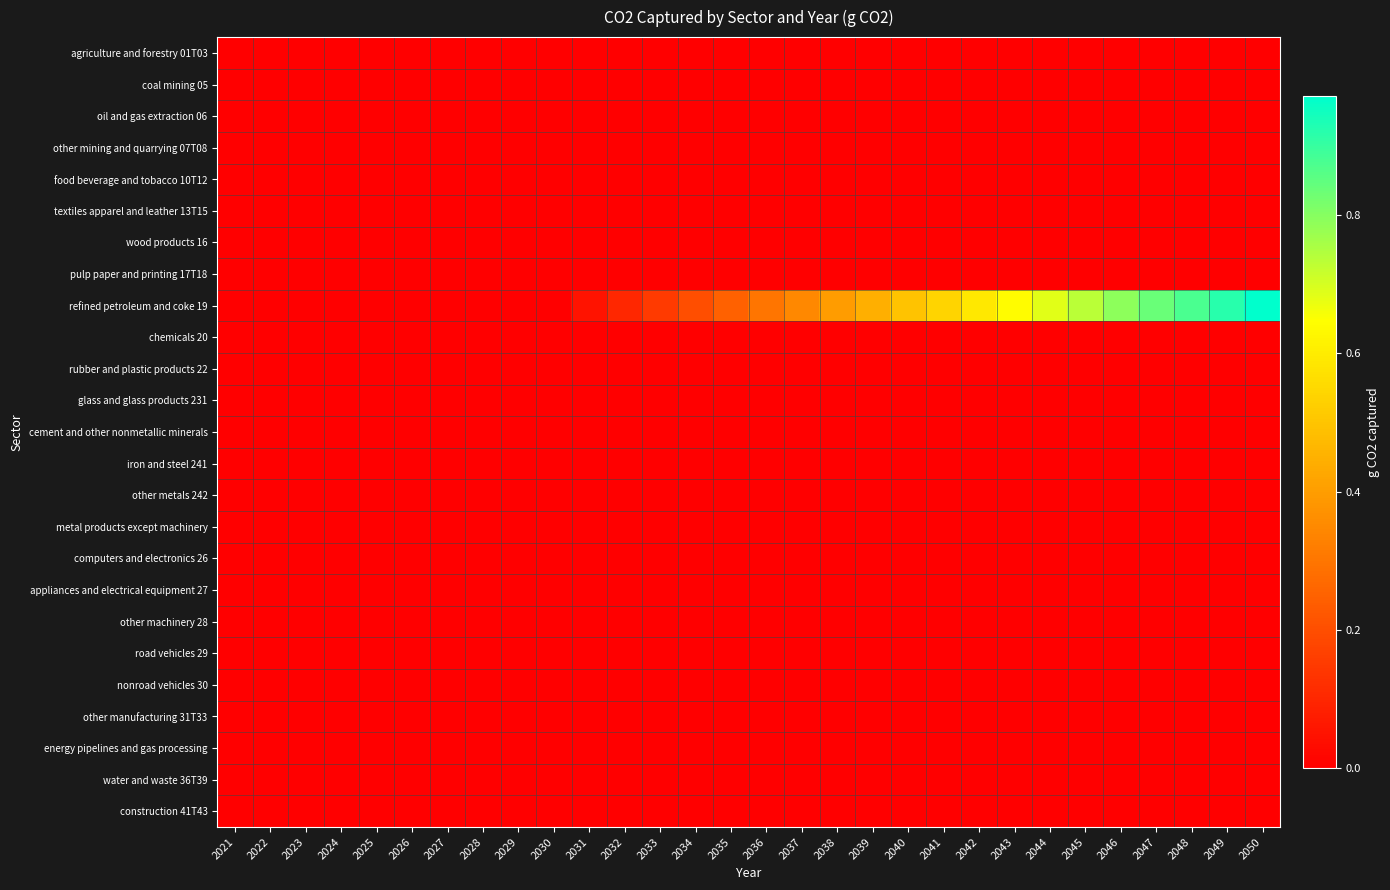

What is the difference between the highest and lowest values at 2033?

0.2